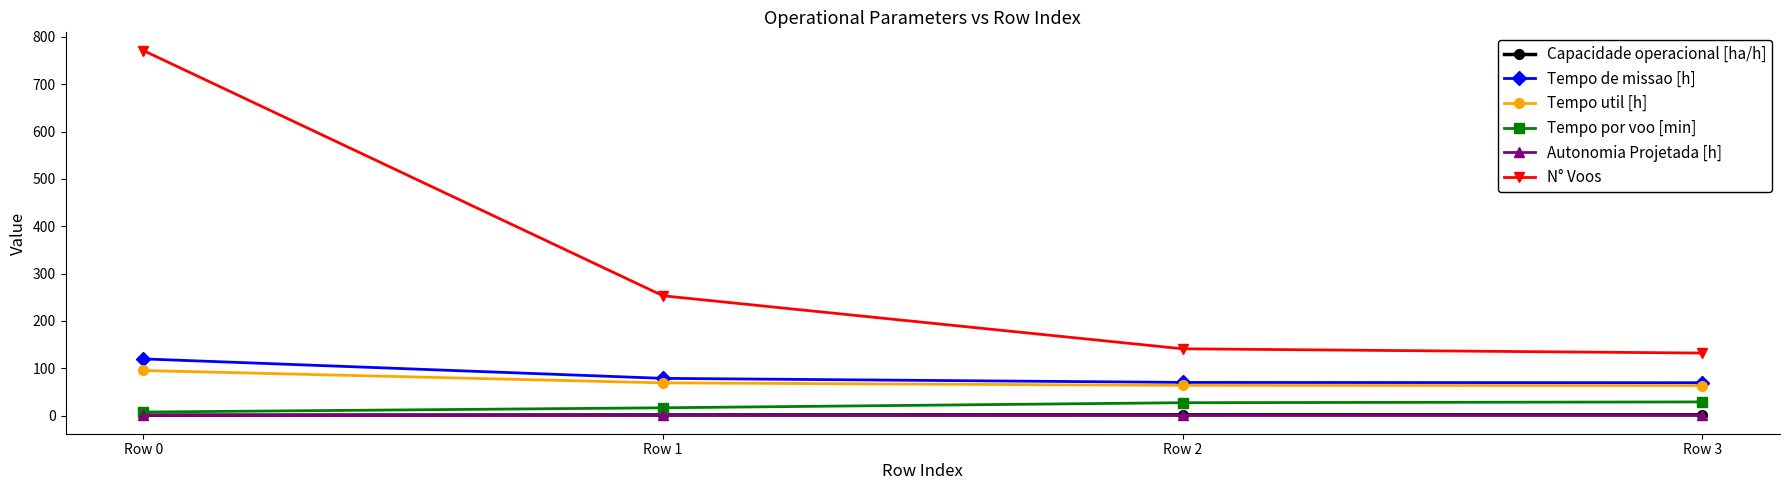

Does the chart display data point markers on the line(s)?

Yes